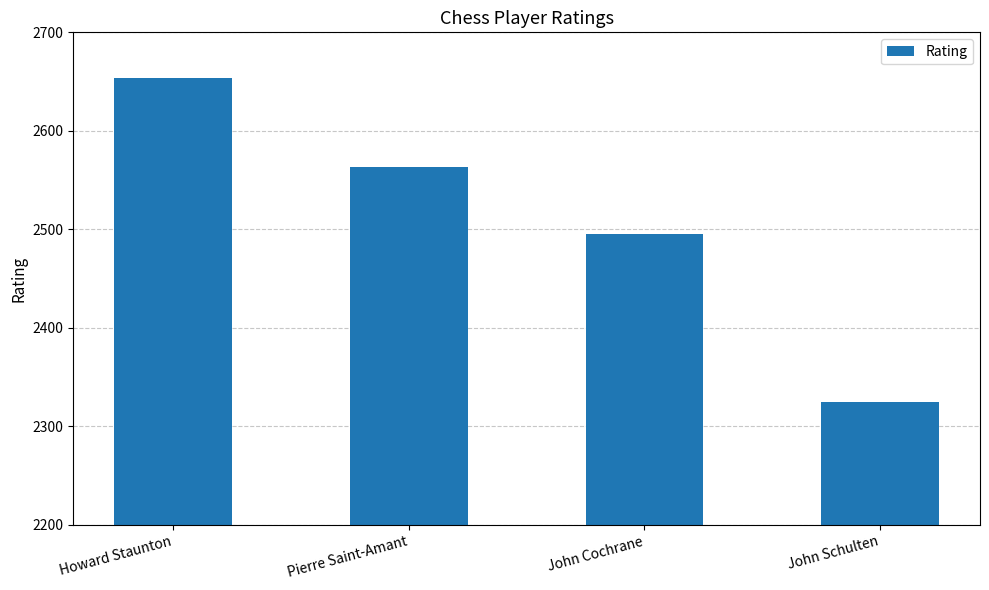

How many categories are shown in the chart?

4